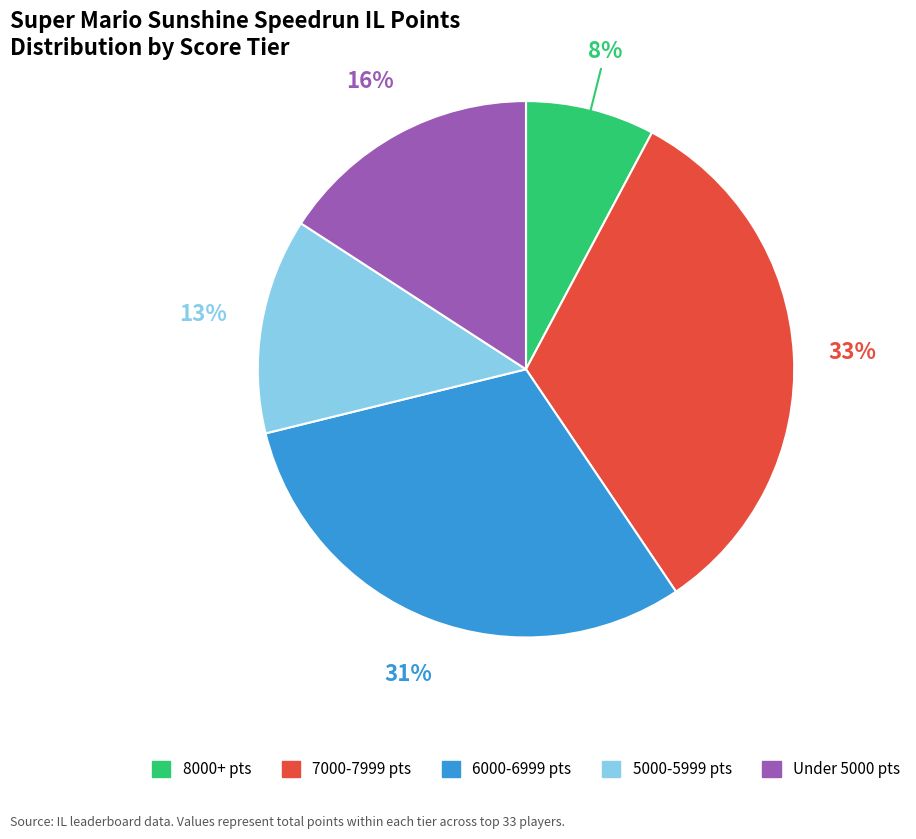

Does any single category account for the majority?

No